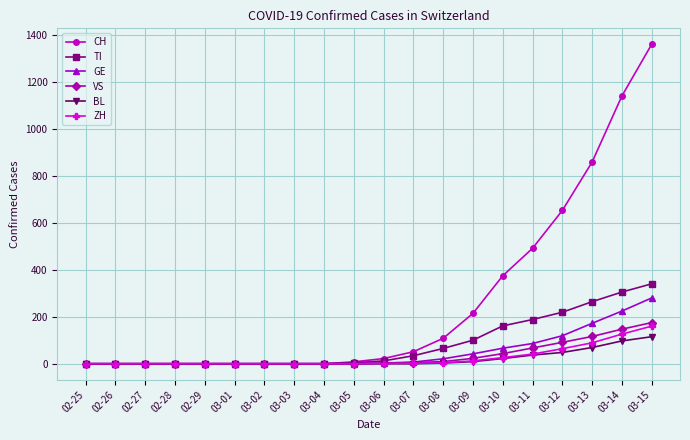

What is the label of the 11th point from the right?

03-05